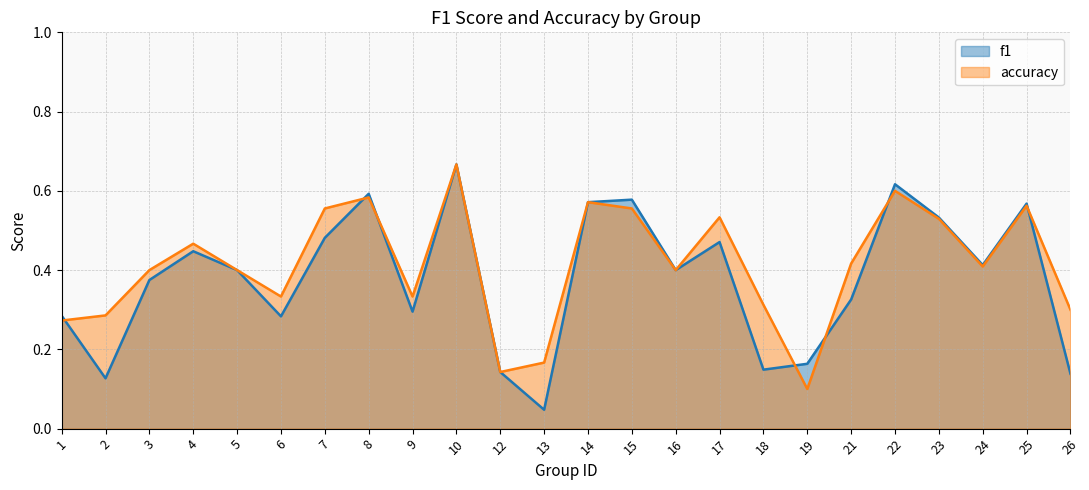

What is the sum of the accuracy values at 13 and 9?

0.5